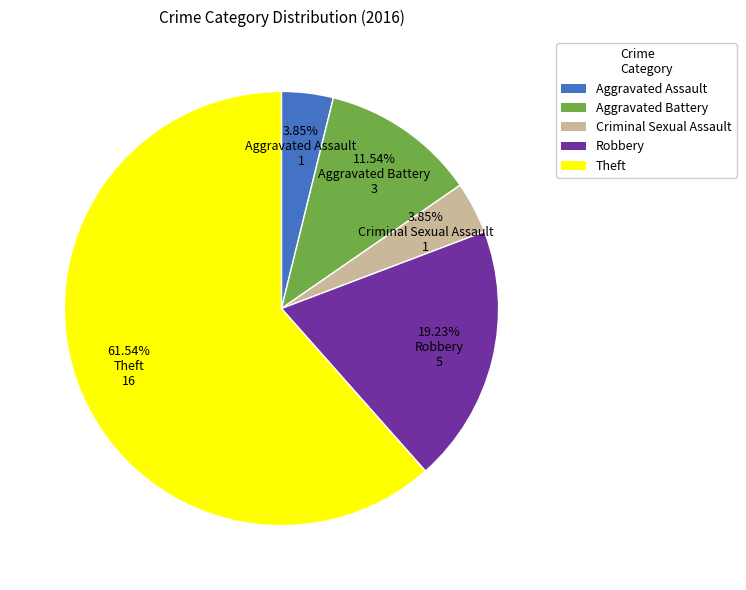

To the nearest percent, what percentage of the pie is Theft?

62%